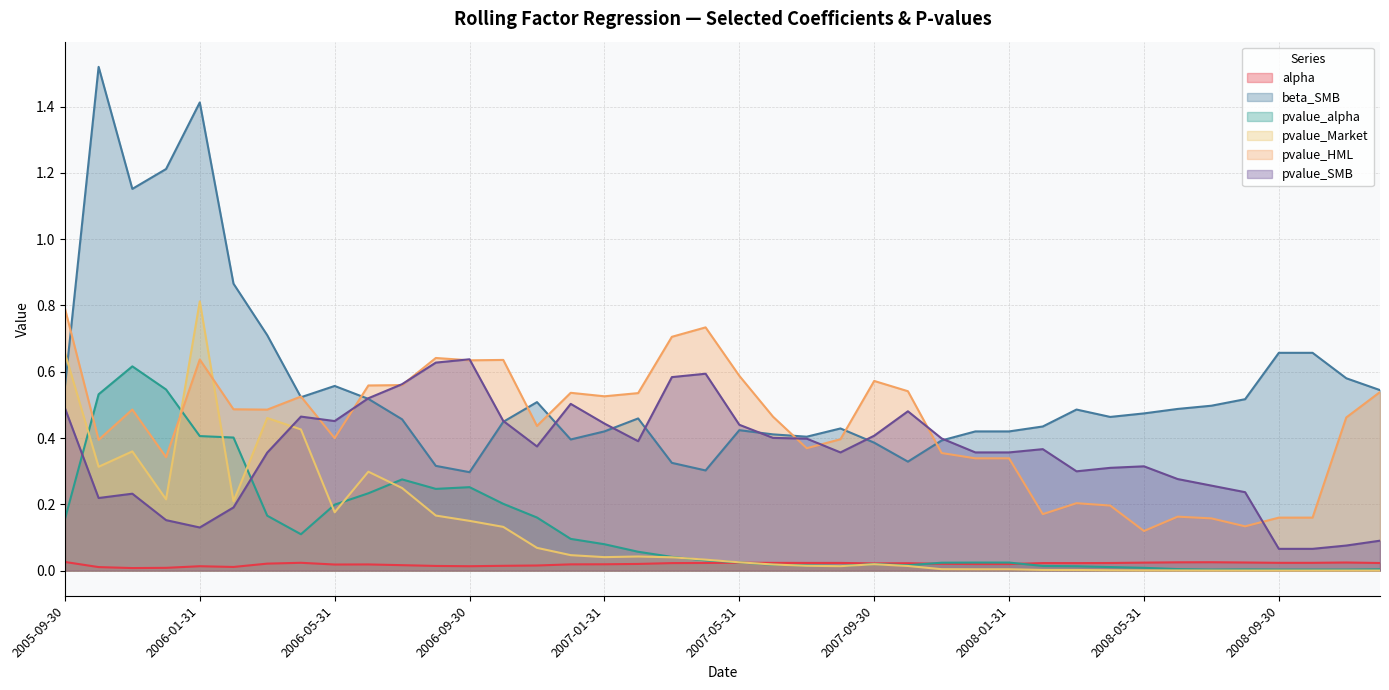

What is the minimum value for beta_SMB?

0.3